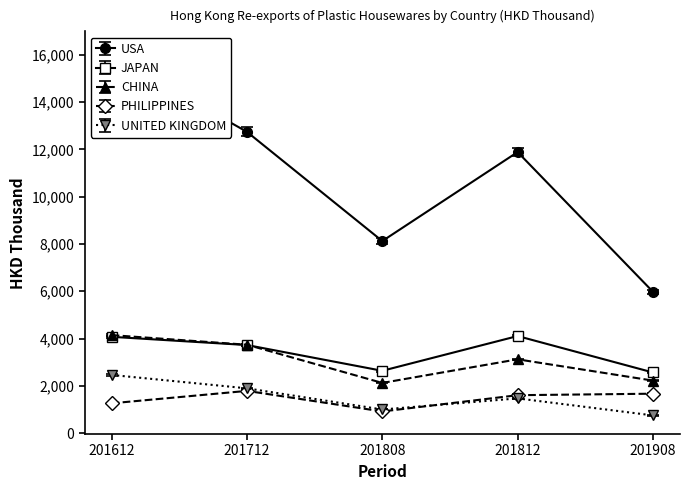

Is it true that CHINA equals 1135.8 at 201808?

False